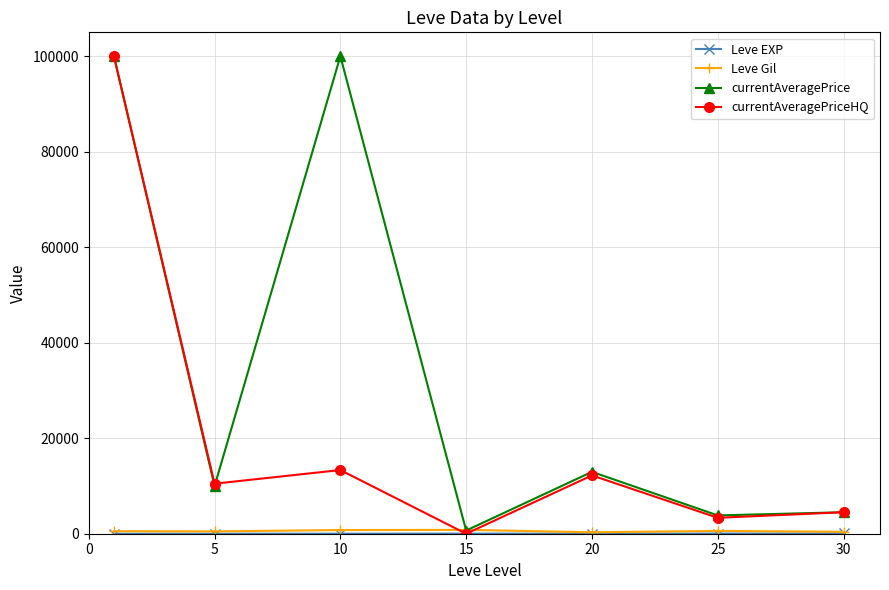

Which series has the largest total across all categories?

currentAveragePrice